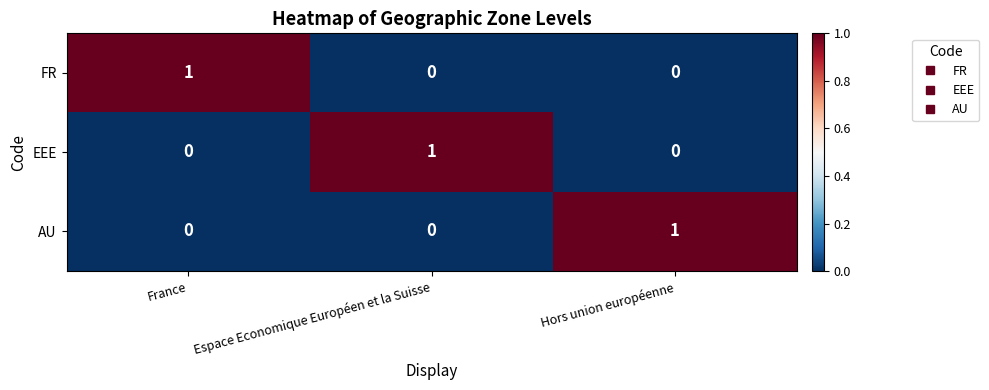

True or false: AU has a value of -1 at France.

False